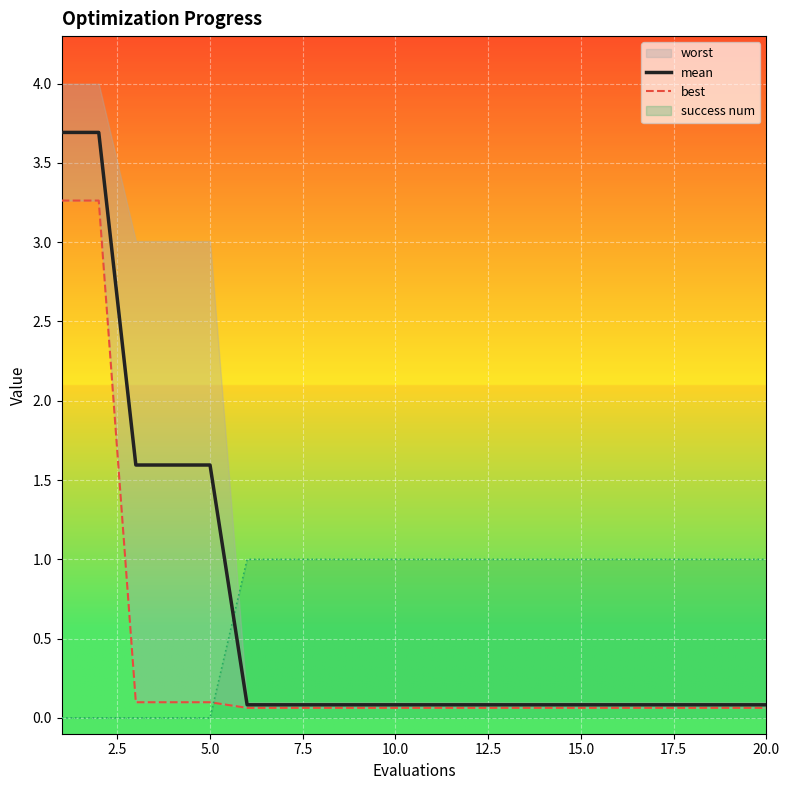

Reading left to right, extract all data points from this chart.

mean: 3.7	3.7	1.6	1.6	1.6	0.1	0.1	0.1	0.1	0.1	0.1	0.1	0.1	0.1	0.1	0.1	0.1	0.1	0.1	0.1
best: 3.3	3.3	0.1	0.1	0.1	0.1	0.1	0.1	0.1	0.1	0.1	0.1	0.1	0.1	0.1	0.1	0.1	0.1	0.1	0.1